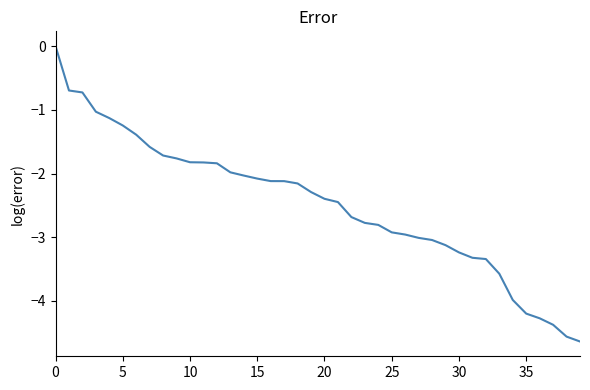

What is the difference between the maximum and minimum values?

4.6